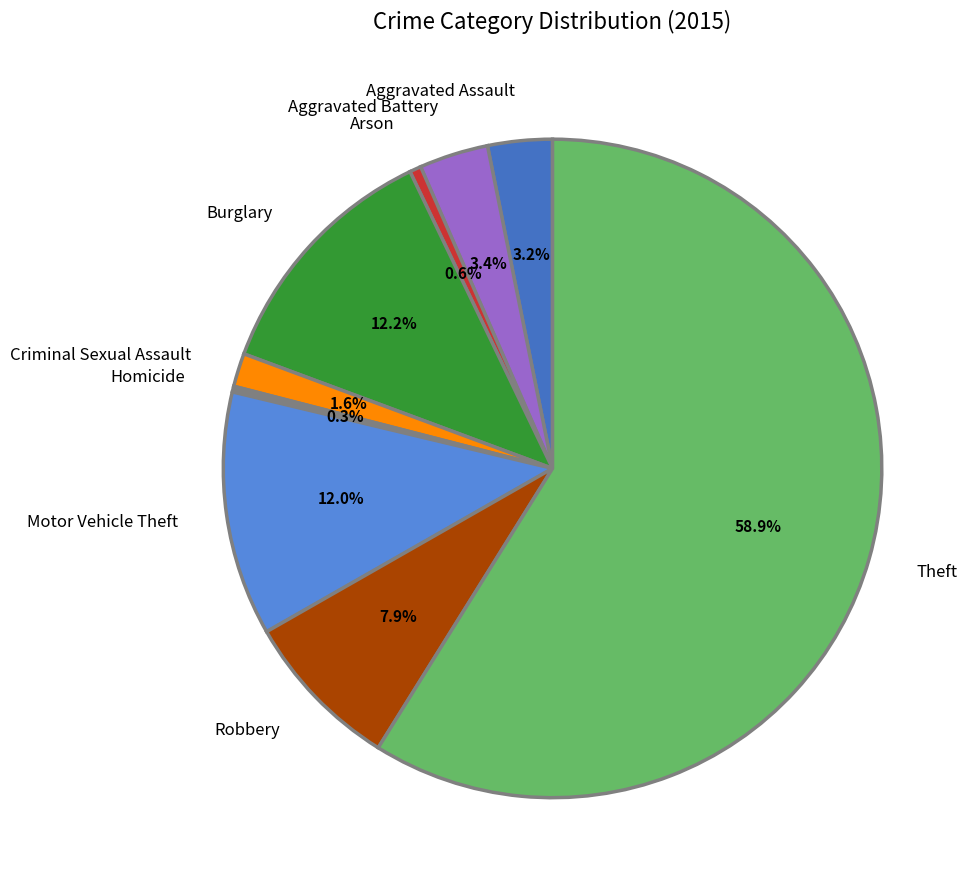

Which slice is the largest?

Theft